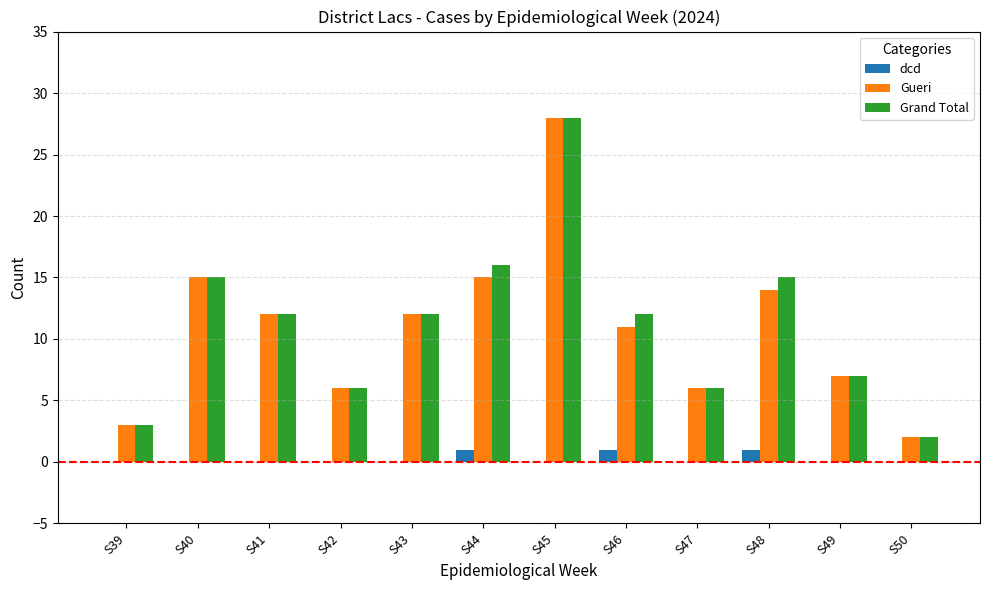

Reading left to right, what are all the values shown in this chart?

dcd: S39=0	S40=0	S41=0	S42=0	S43=0	S44=1	S45=0	S46=1	S47=0	S48=1	S49=0	S50=0
Gueri: S39=3	S40=15	S41=12	S42=6	S43=12	S44=15	S45=28	S46=11	S47=6	S48=14	S49=7	S50=2
Grand Total: S39=3	S40=15	S41=12	S42=6	S43=12	S44=16	S45=28	S46=12	S47=6	S48=15	S49=7	S50=2